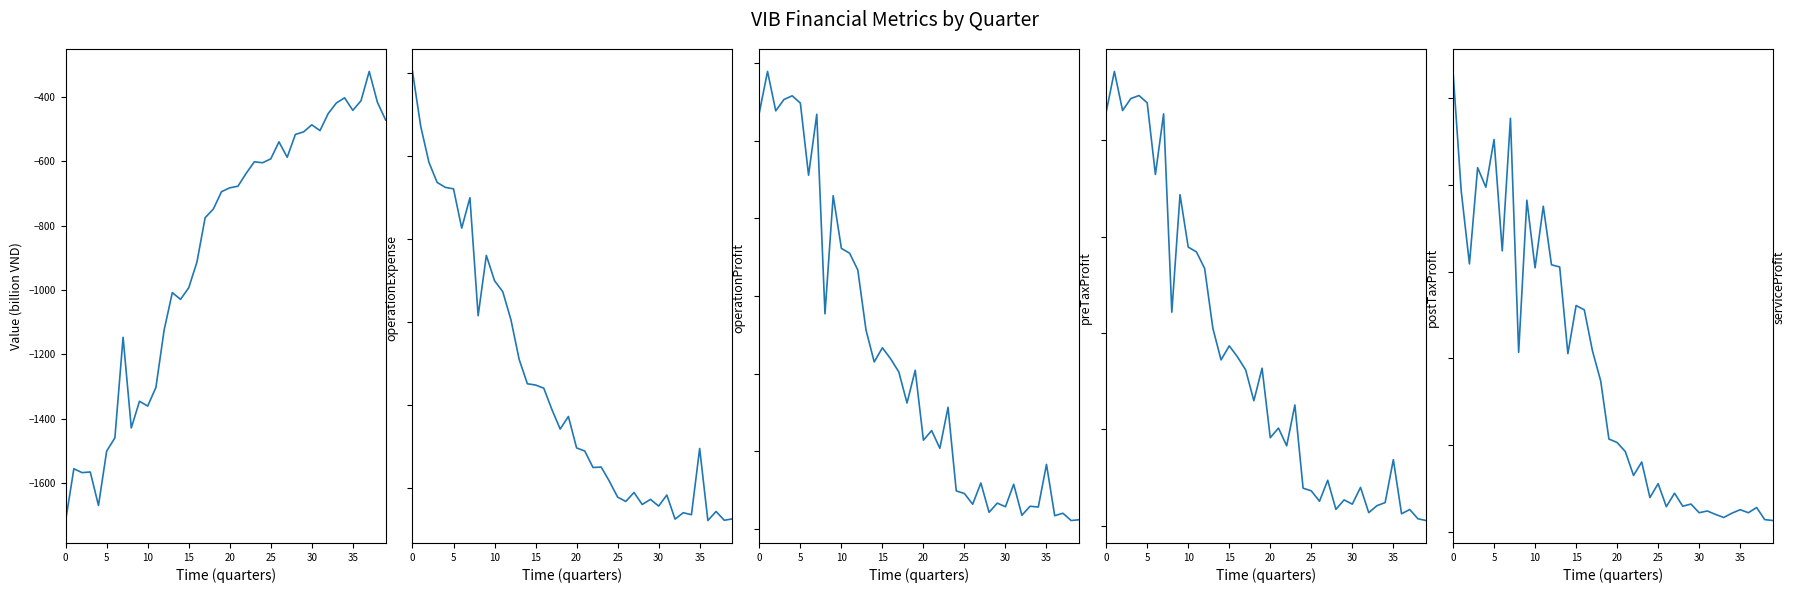

List the series in order of their peak value, highest first.

operationProfit, preTaxProfit, postTaxProfit, serviceProfit, operationExpense